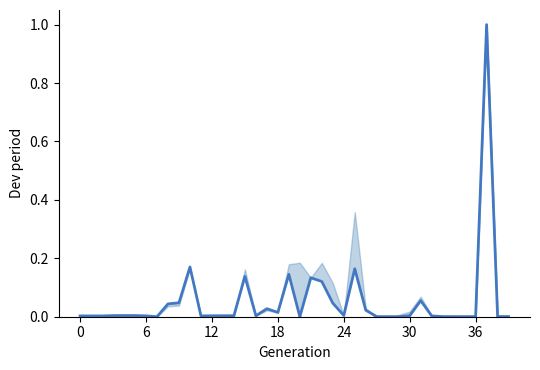

What is the label of the 28th point from the left?

27